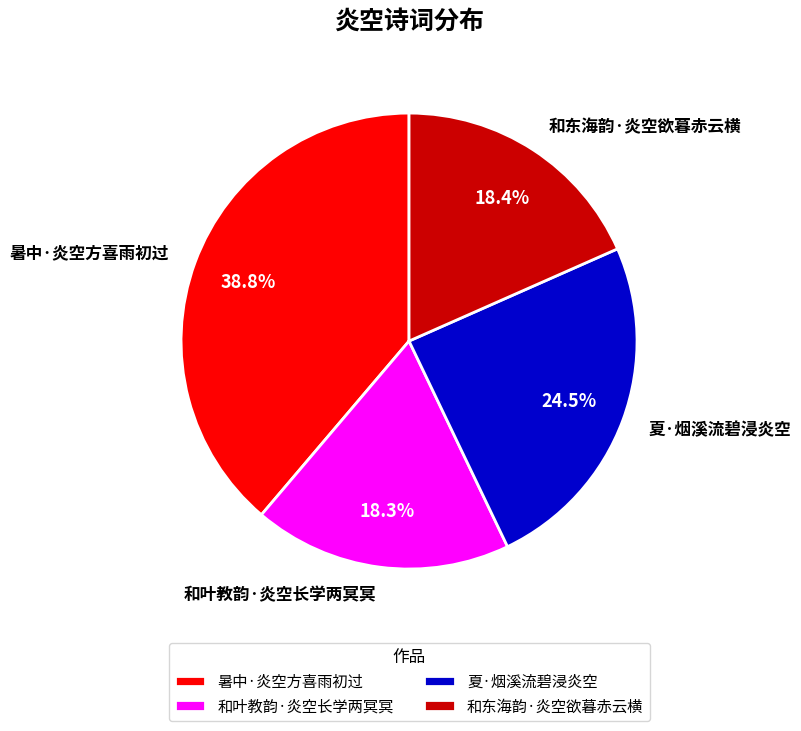

True or false: 和东海韵·炎空欲暮赤云横 accounts for 13% of the total.

False